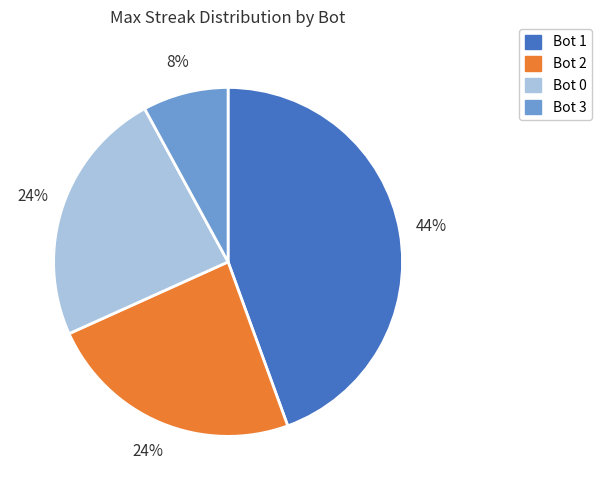

The Bot 0 slice represents 24% of the pie. True or false?

True